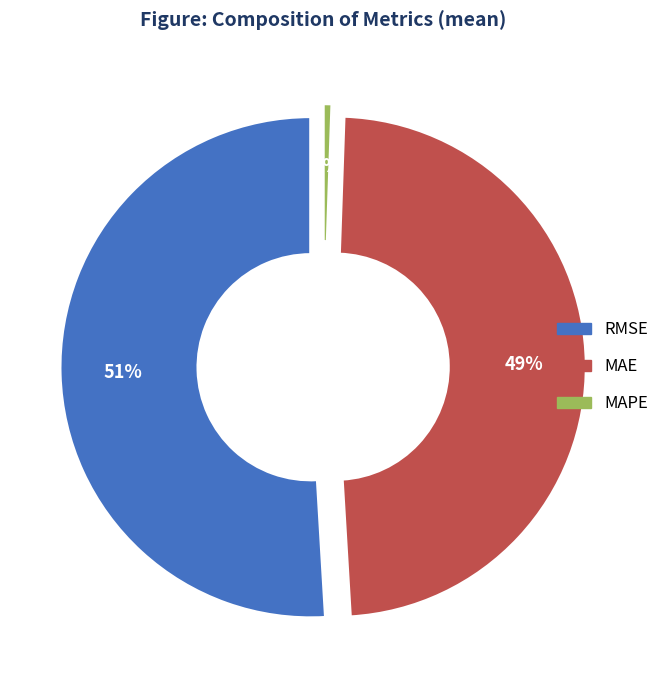

What is the majority slice?

RMSE